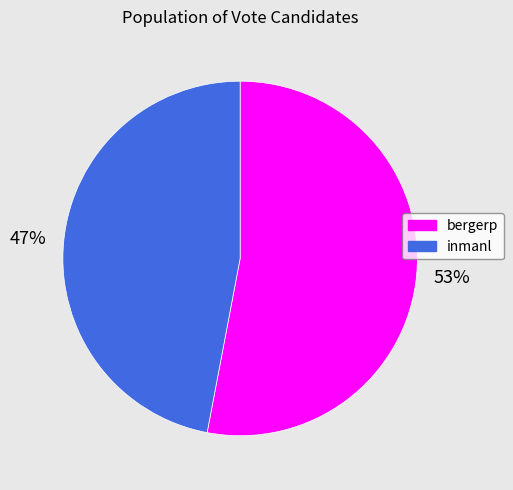

Which slice is the largest?

bergerp